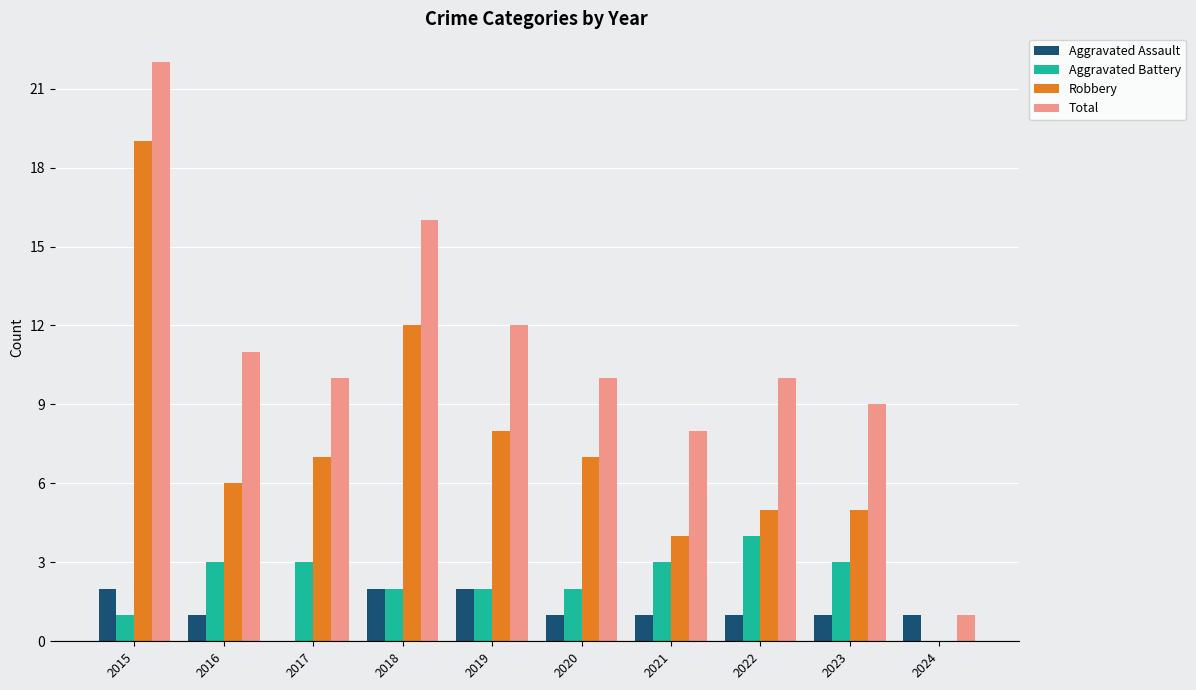

What is the sum of all Total values?

109